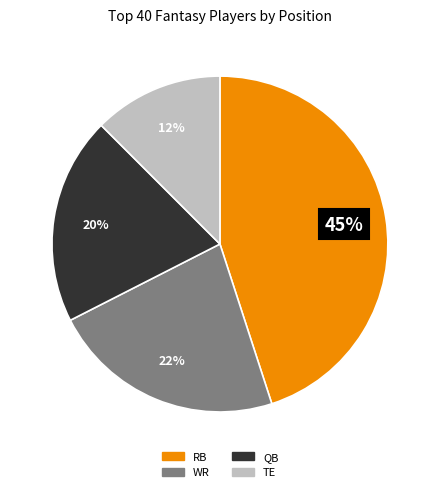

Is there a majority slice in this chart?

No